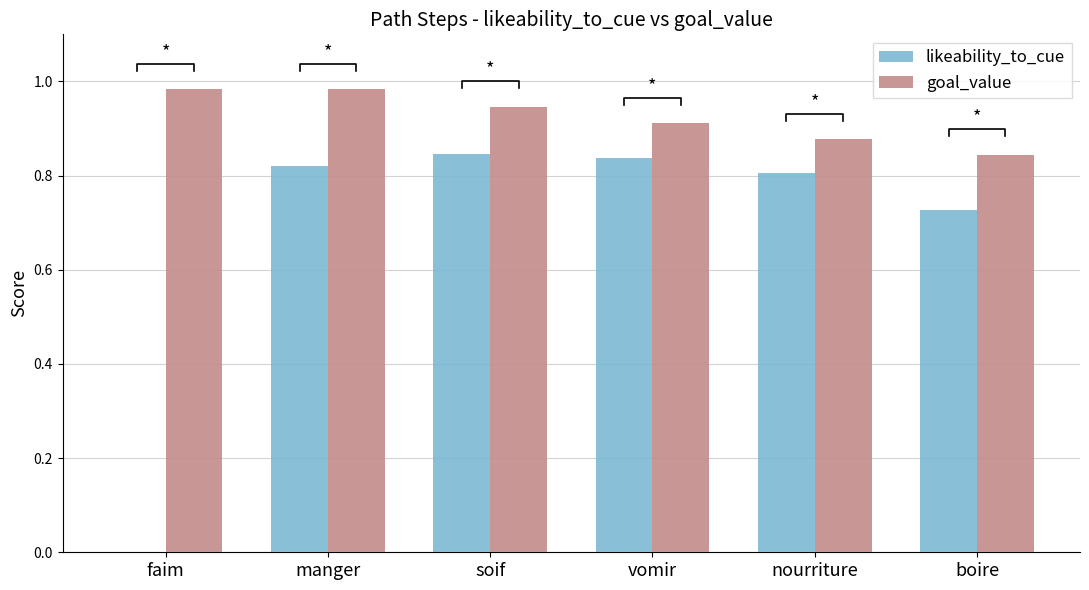

What is the label of the 1st bar from the left?

faim